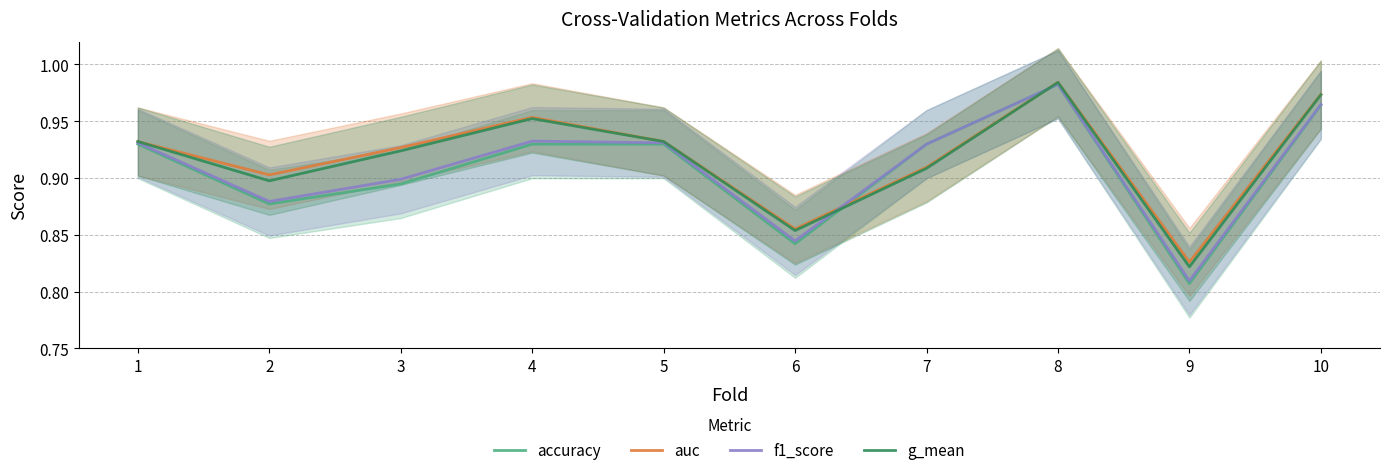

How many times do g_mean and accuracy cross each other?

2